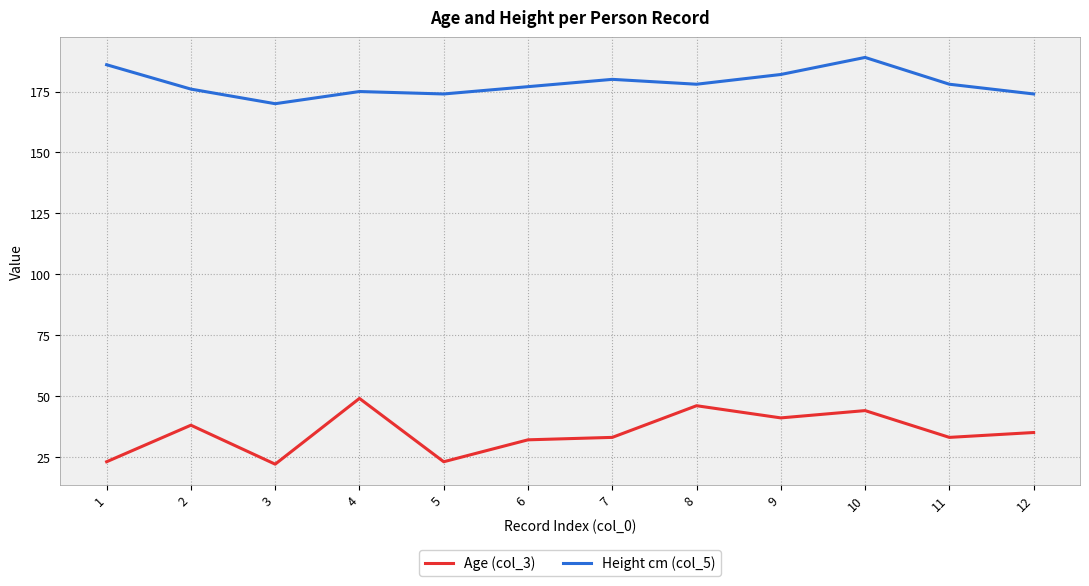

What is the approximate value of Age (col_3) at 11?

33